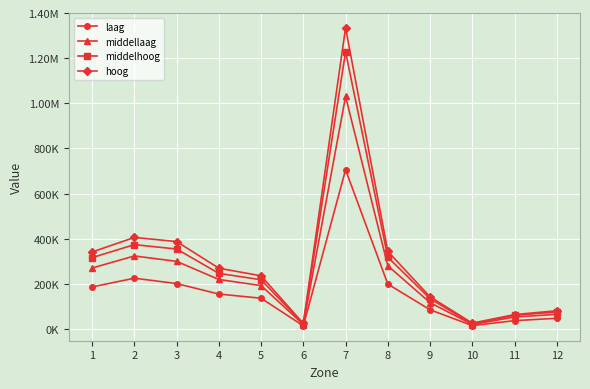

True or false: middelhoog and hoog cross at least once.

False